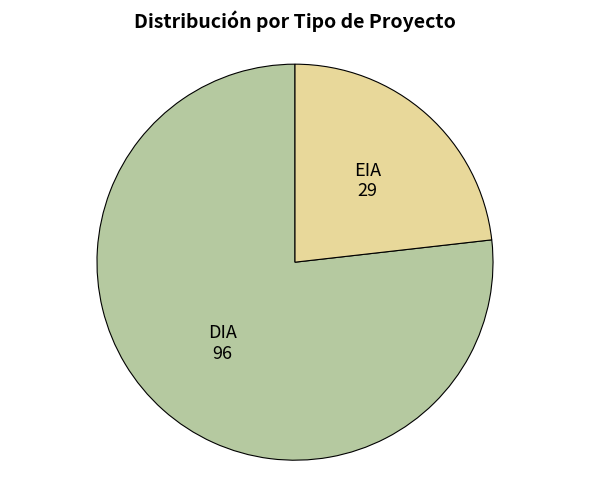

Is there any slice that represents more than half of the pie?

Yes